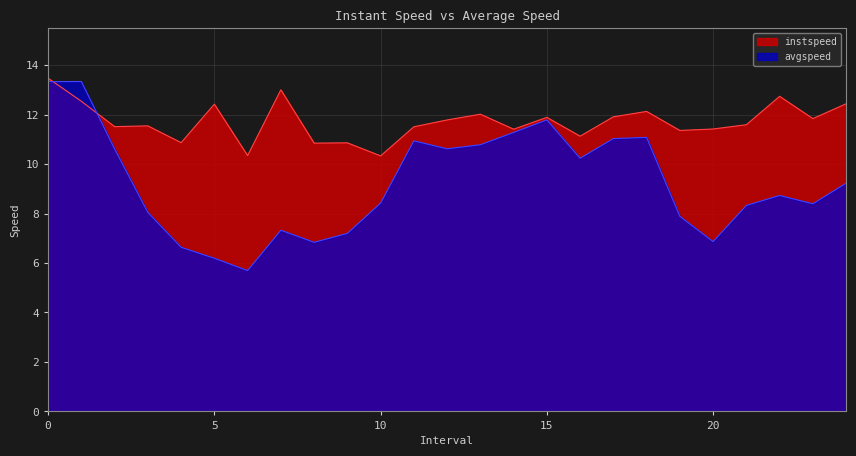

The instspeed series shows 8.0 at 3.0. True or false?

False